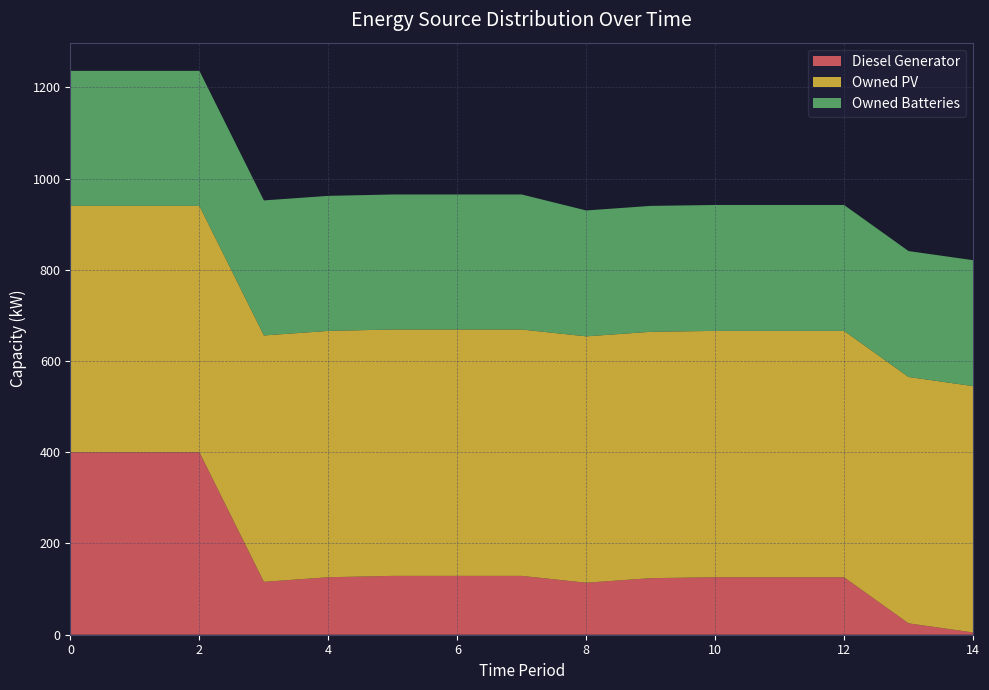

Reading left to right, what are all the values shown in this chart?

Diesel Generator: 0=400	1=400	2=400	3=116	4=126	5=129	6=129	7=129	8=114	9=124	10=126	11=126	12=126	13=25	14=5
Owned PV: 0=540	1=540	2=540	3=540	4=540	5=540	6=540	7=540	8=540	9=540	10=540	11=540	12=540	13=540	14=540
Owned Batteries: 0=296	1=296	2=296	3=296	4=296	5=296	6=296	7=296	8=276	9=276	10=276	11=276	12=276	13=276	14=276